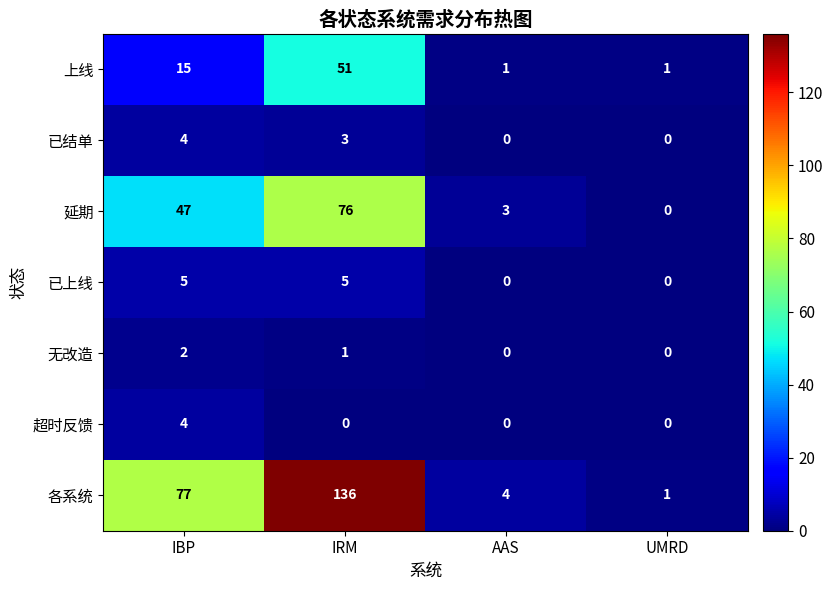

What is the difference between the highest and lowest values at IBP?

75